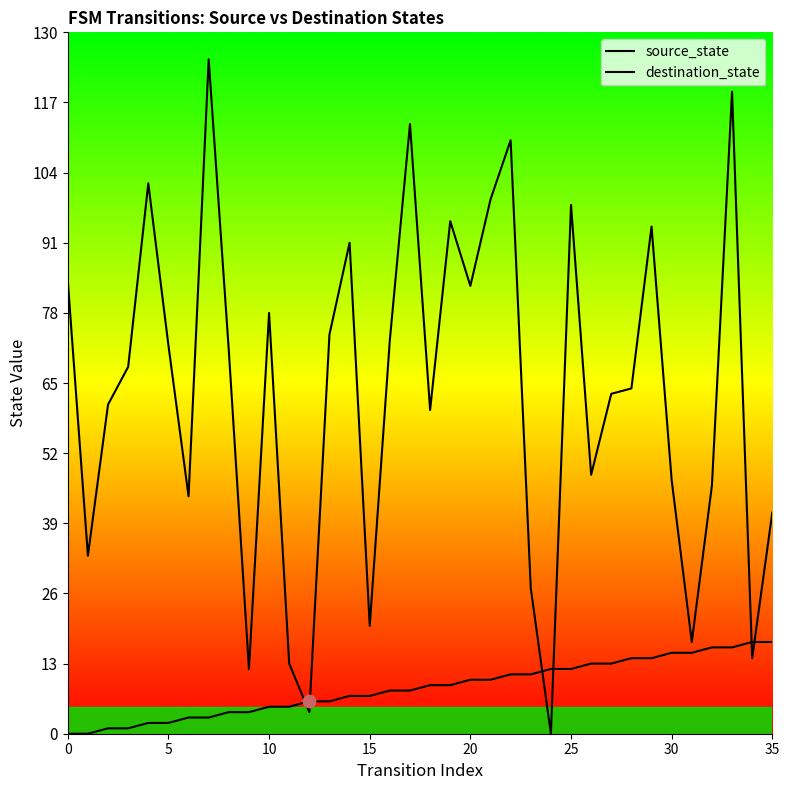

What are all the series names shown in the legend?

source_state, destination_state